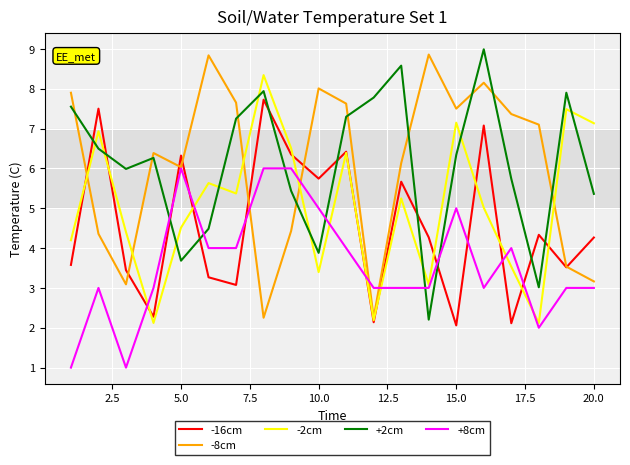

True or false: +2cm and -2cm cross at least once.

True